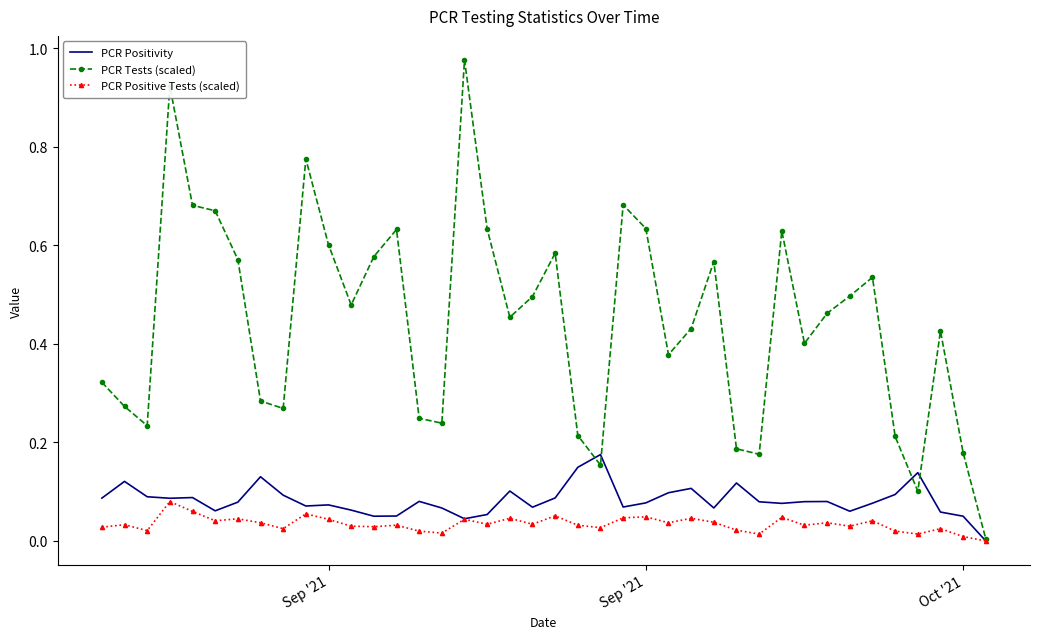

Rank the series by their maximum value, from lowest to highest.

PCR Positive Tests (scaled), PCR Positivity, PCR Tests (scaled)